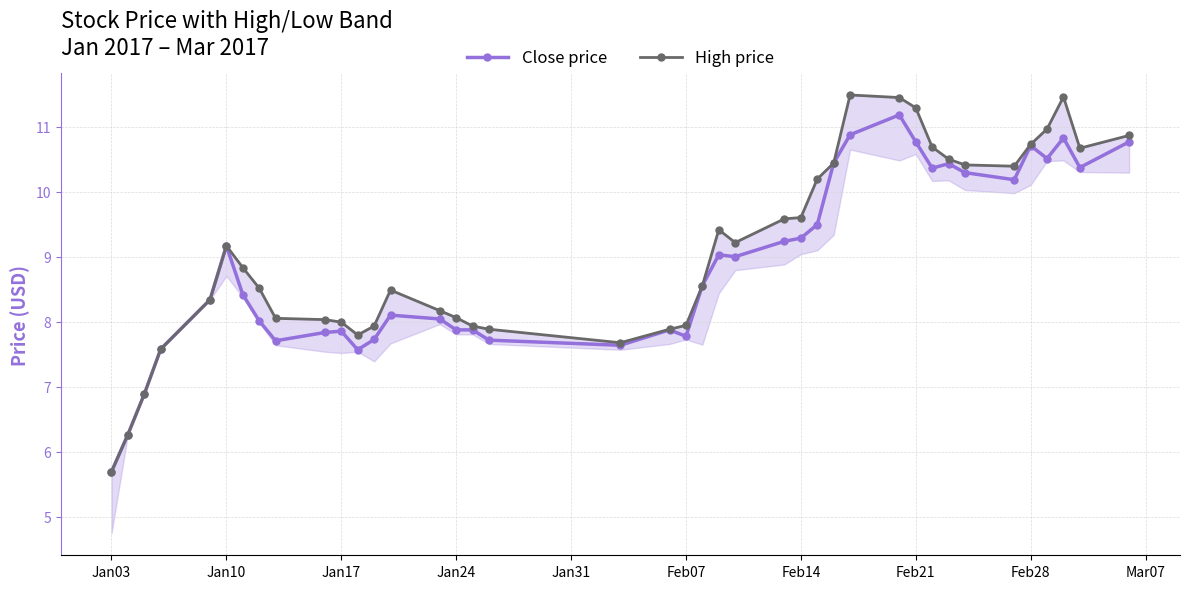

At which label does Close price reach its minimum?

Jan03